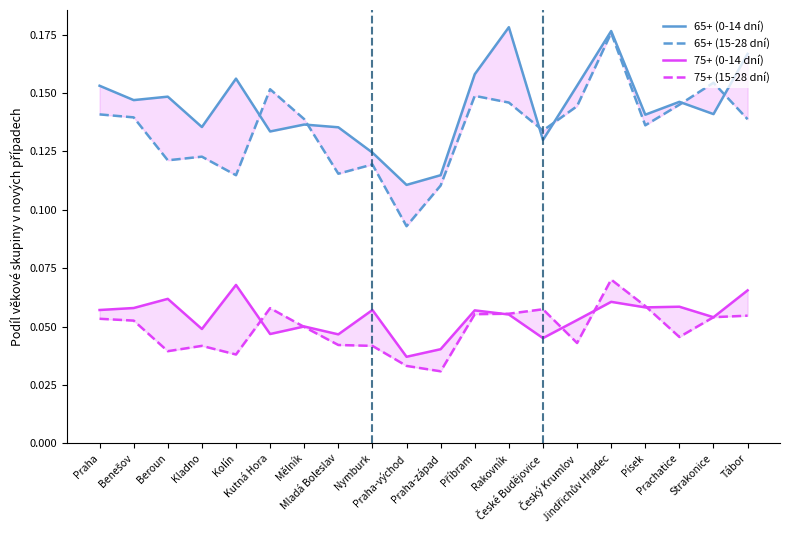

Which label corresponds to the largest value in the chart?

Rakovník